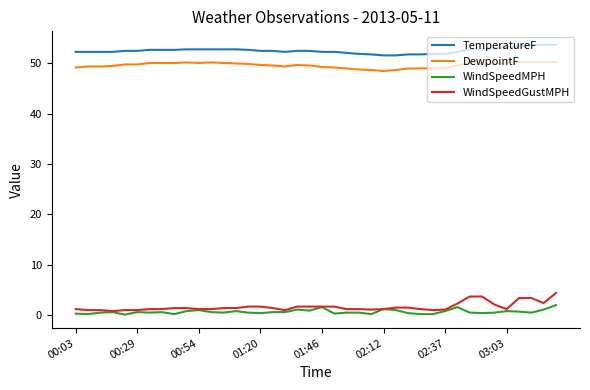

Which series has the largest total across all categories?

TemperatureF